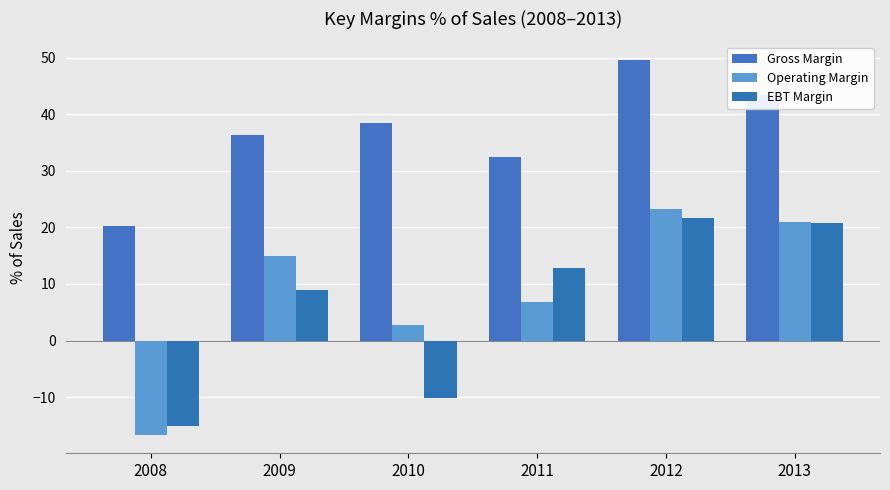

Are the bars grouped side by side (vs. stacked)?

Yes